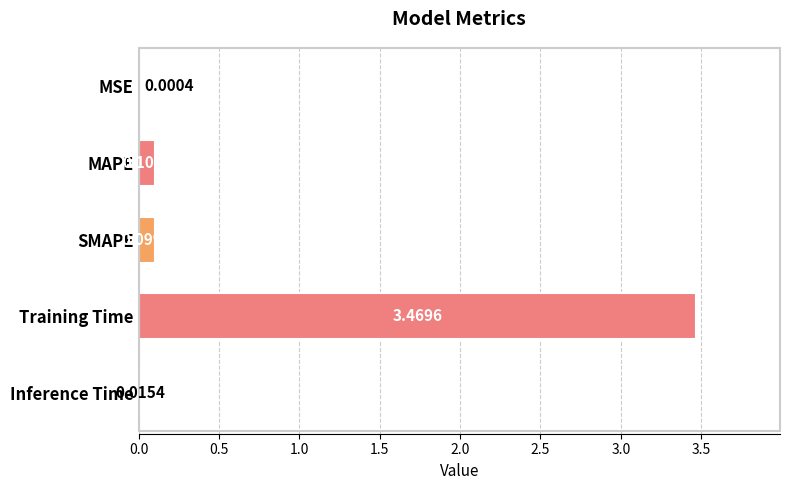

Are the bars horizontal?

Yes